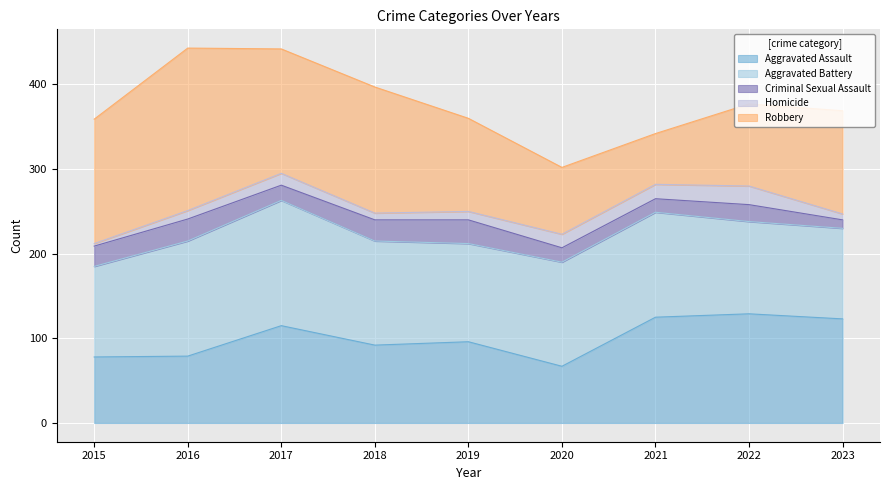

How many data points in Homicide are less than 10?

3